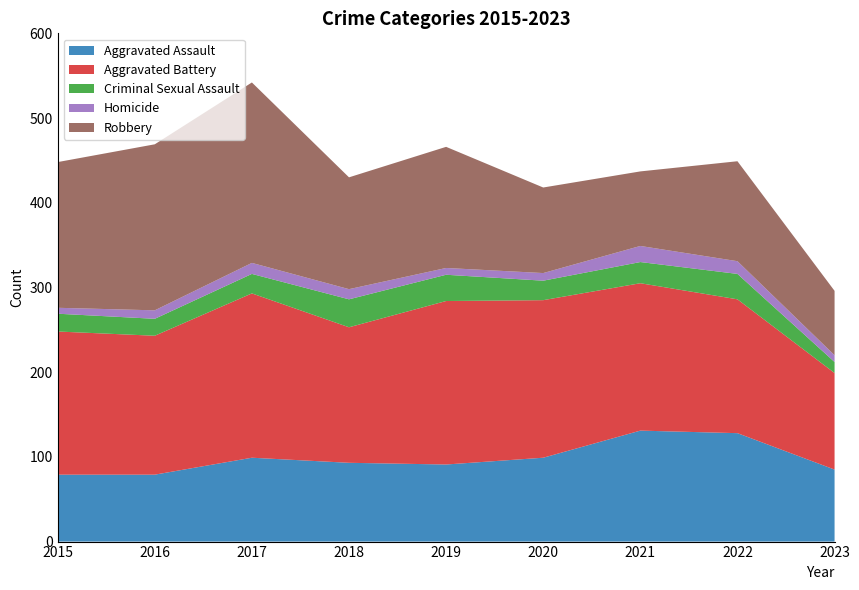

Reading left to right, what are all the values shown in this chart?

Aggravated Assault: 79	79	99	93	91	99	131	128	85
Aggravated Battery: 169	164	194	160	193	186	174	158	114
Criminal Sexual Assault: 21	20	23	33	31	23	25	30	13
Homicide: 7	10	13	12	8	9	19	15	8
Robbery: 172	196	213	132	143	101	88	118	76